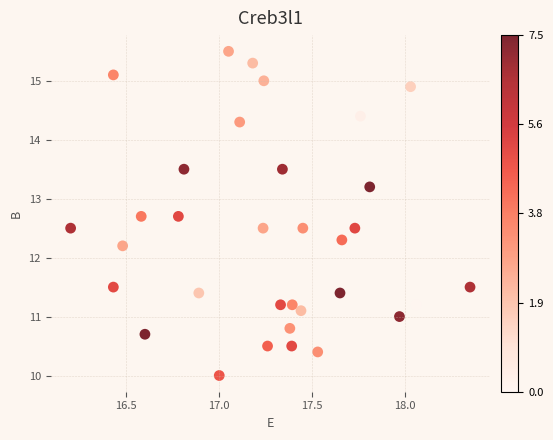

What Y value in the scatter plot is closest to 12?

12.2